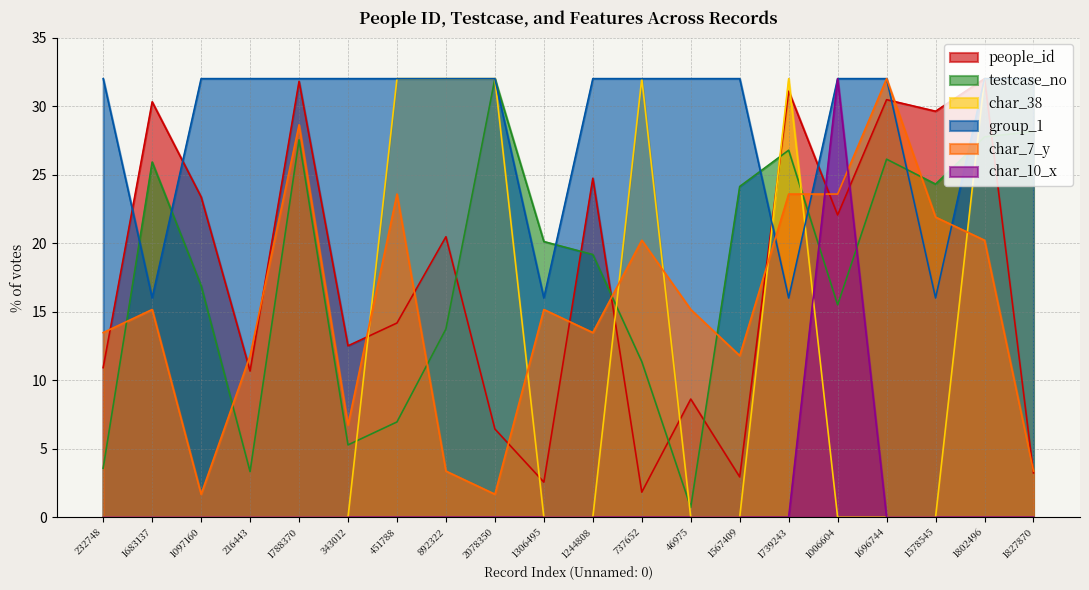

What is the lowest value of the char_7_y series?

1.7